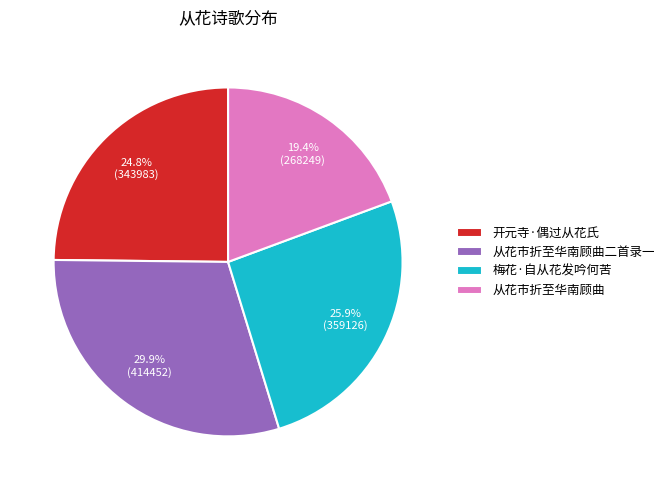

Between 从花市折至华南顾曲 and 从花市折至华南顾曲二首录一, which is larger?

从花市折至华南顾曲二首录一